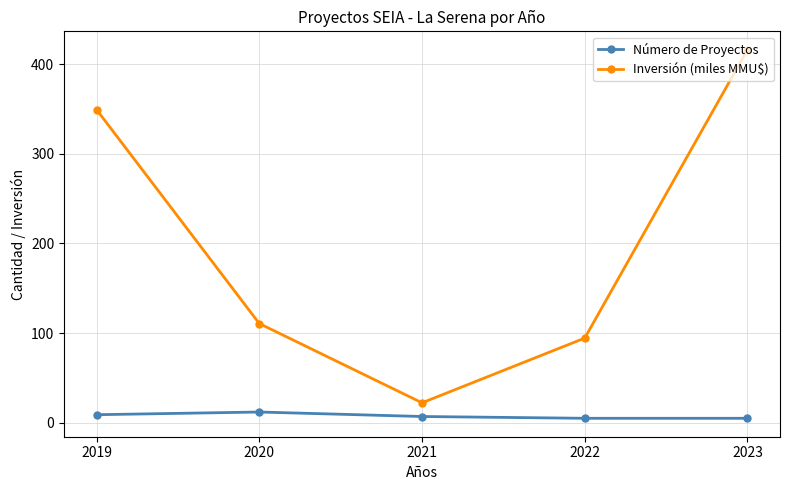

At which label does Inversión (miles MMU$) reach its minimum?

2021